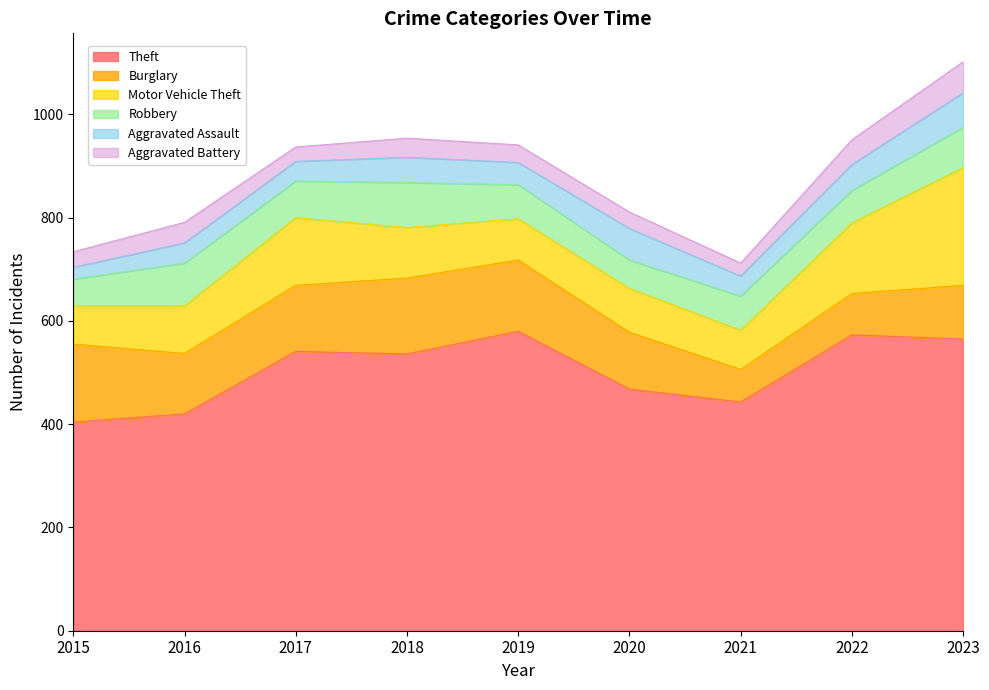

At which category is the sum across all series the highest?

2023